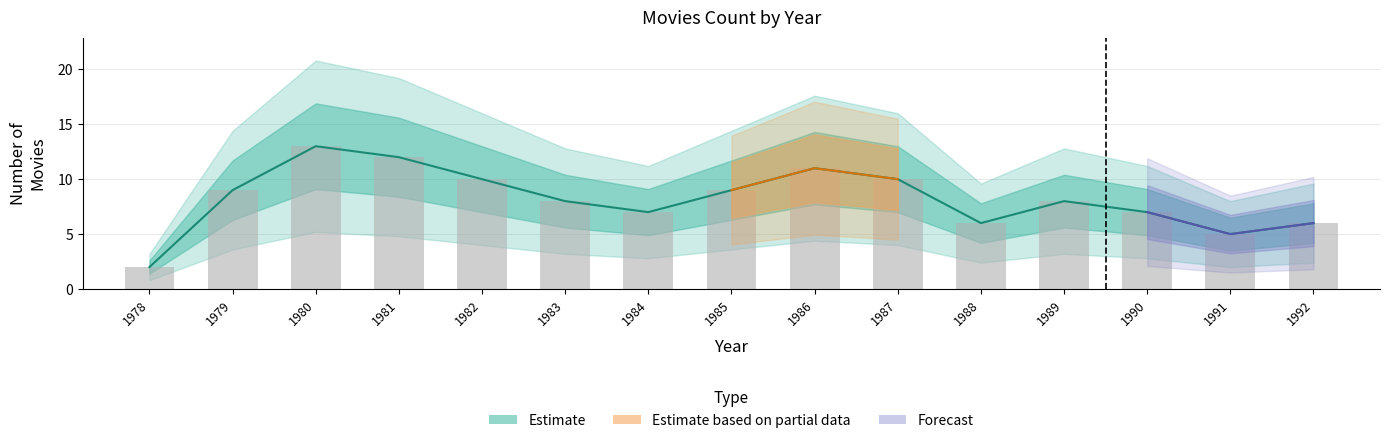

Reading left to right, transcribe all the data shown in this chart.

1978=2	1979=9	1980=13	1981=12	1982=10	1983=8	1984=7	1985=9	1986=11	1987=10	1988=6	1989=8	1990=7	1991=5	1992=6